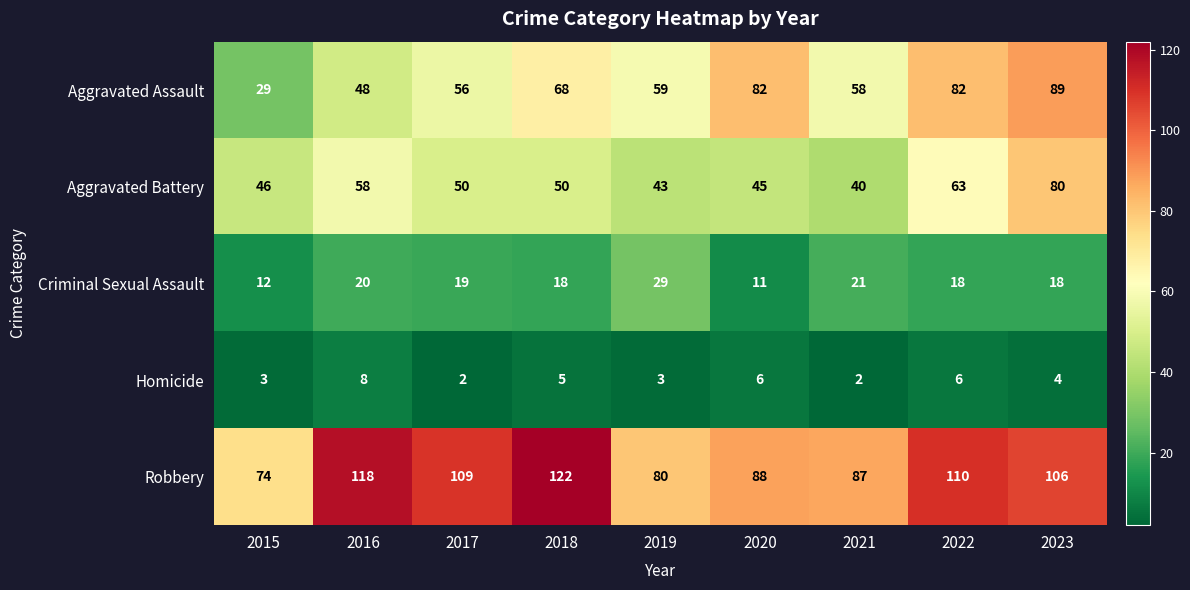

At 2017, list the series in order from largest to smallest.

Robbery, Aggravated Assault, Aggravated Battery, Criminal Sexual Assault, Homicide